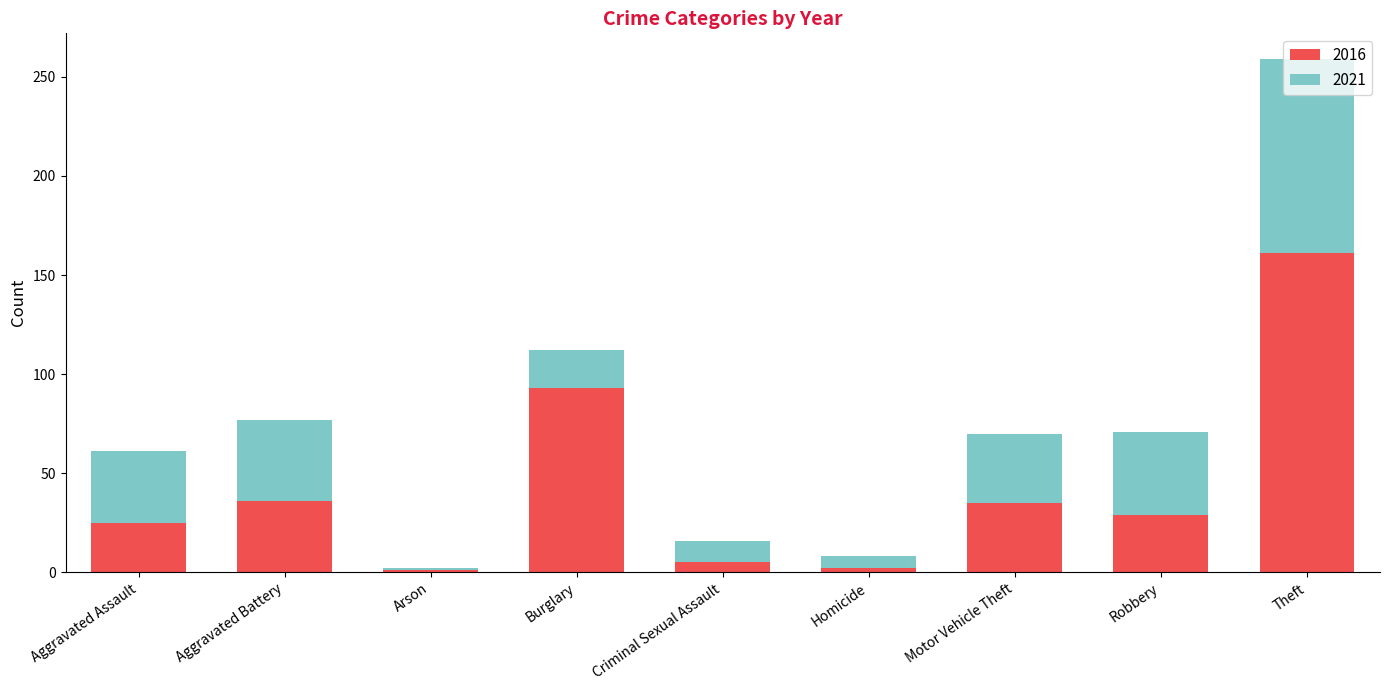

At which category is the sum across all series the highest?

Theft